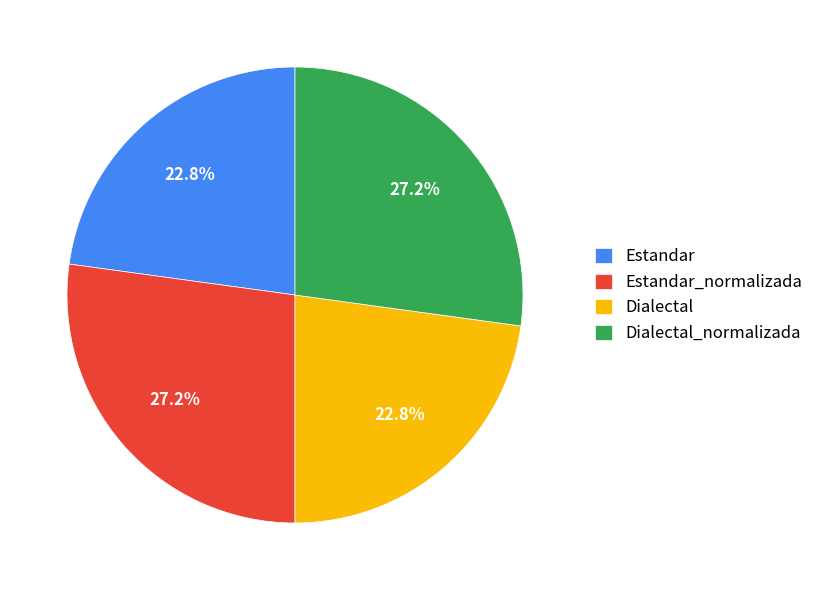

Combined, do Estandar_normalizada and Dialectal_normalizada account for over 50%?

Yes